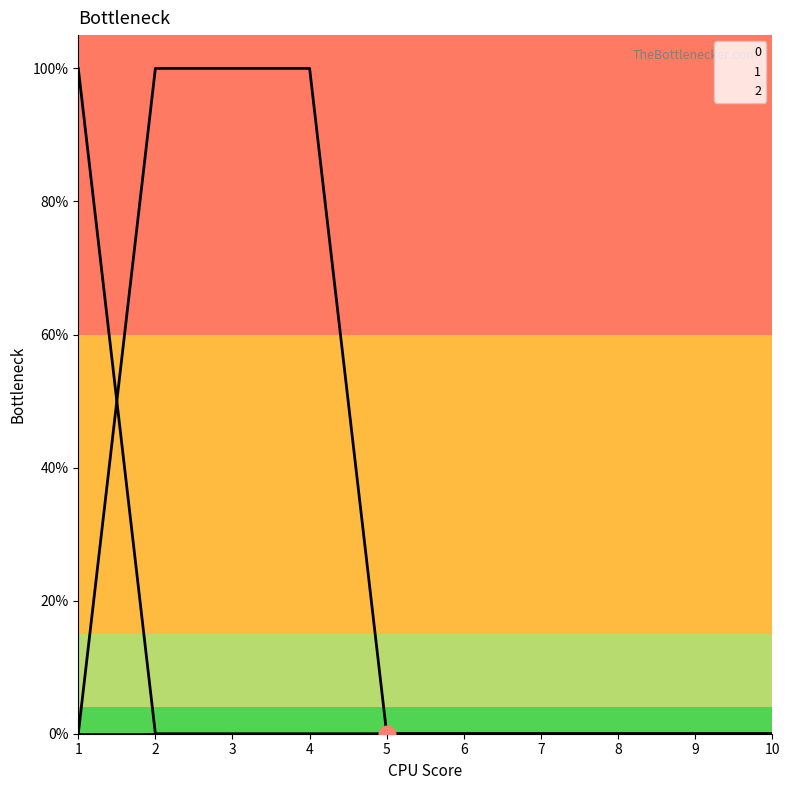

What is the difference between the maximum and minimum values in the 1 series?

1